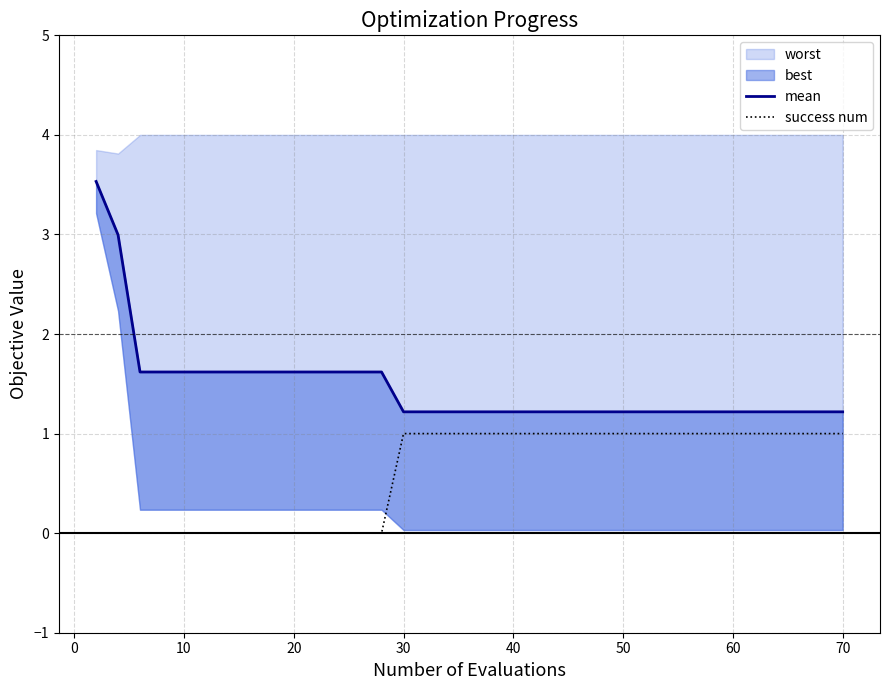

What is the value of the success num point at the 18th from the left?

1.0